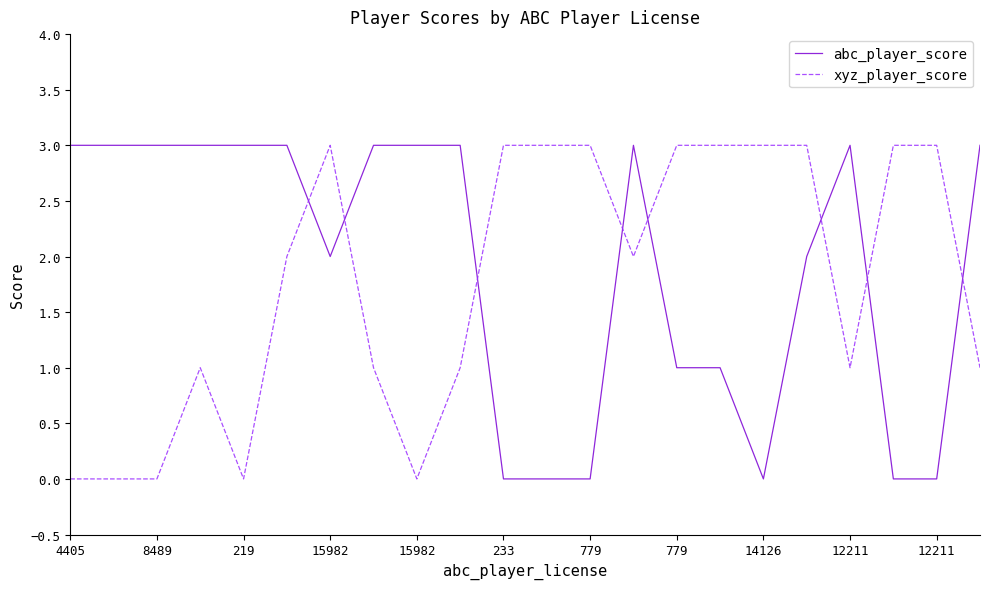

Which series ends up on top after the final intersection of abc_player_score and xyz_player_score?

abc_player_score